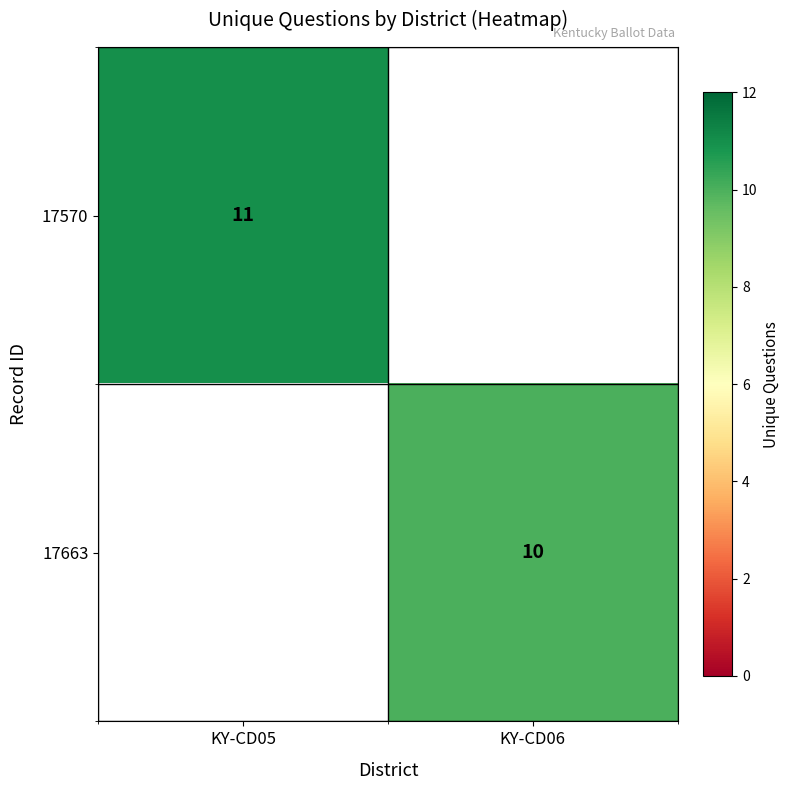

Is the value of 17663 at KY-CD06 greater than the value of 17570 at KY-CD05?

No